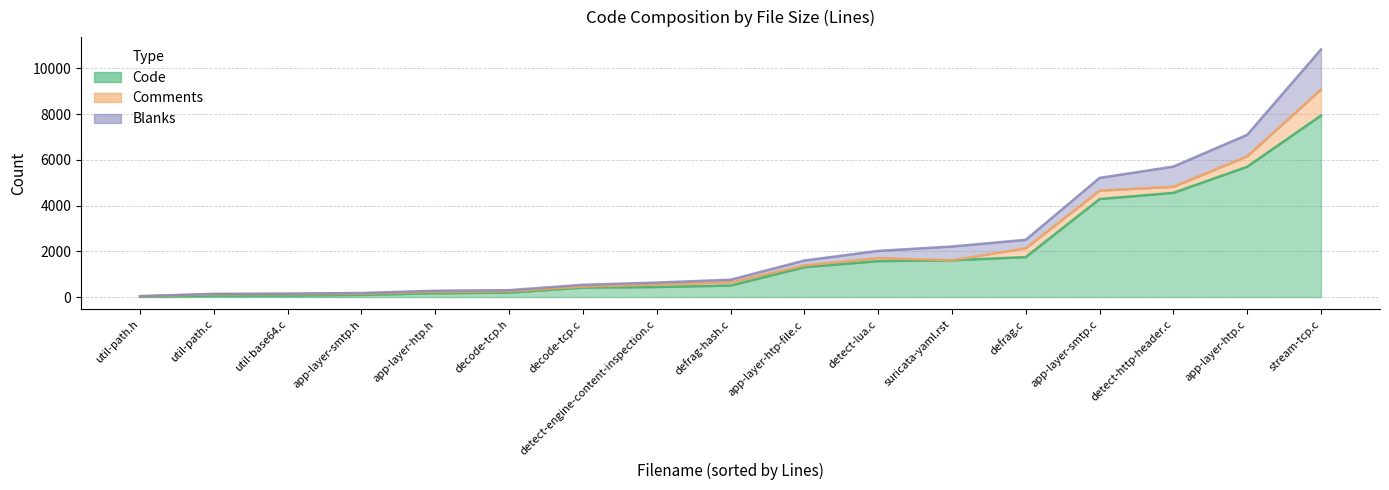

What is the label of the 1st point from the left?

util-path.h